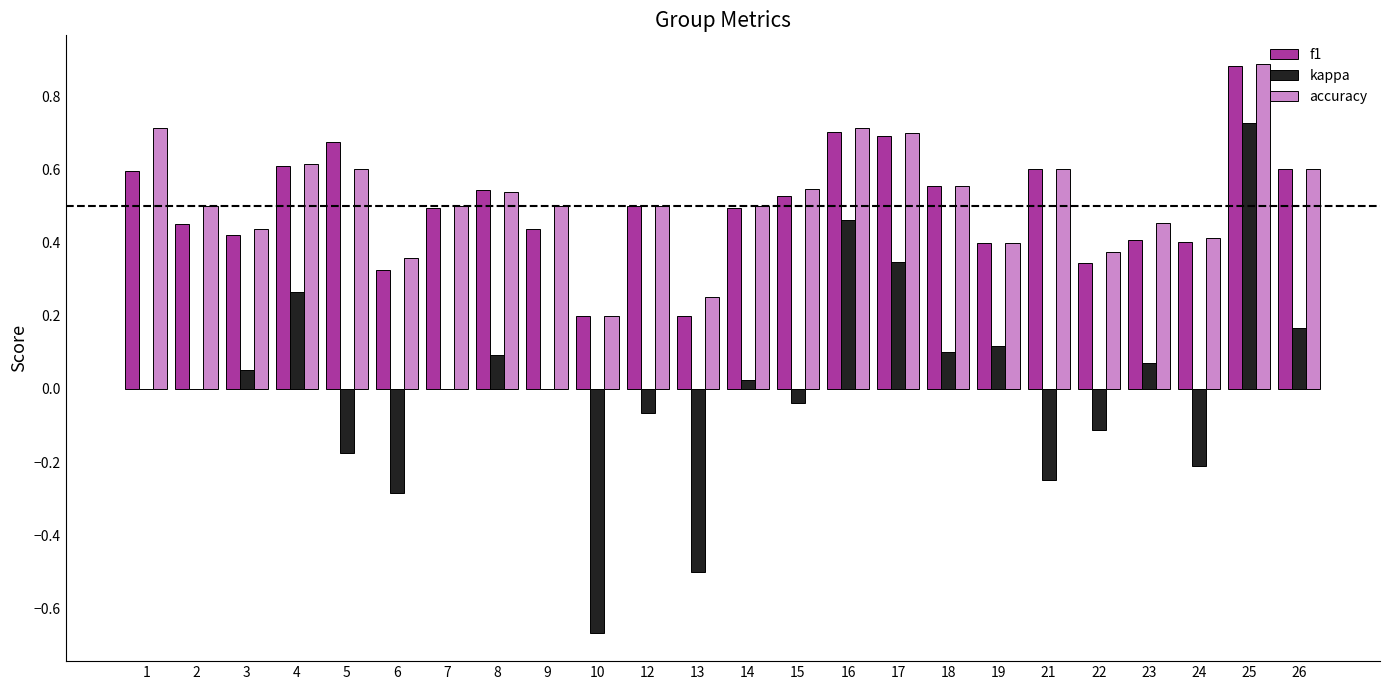

What is the sum of all f1 values?

12.1